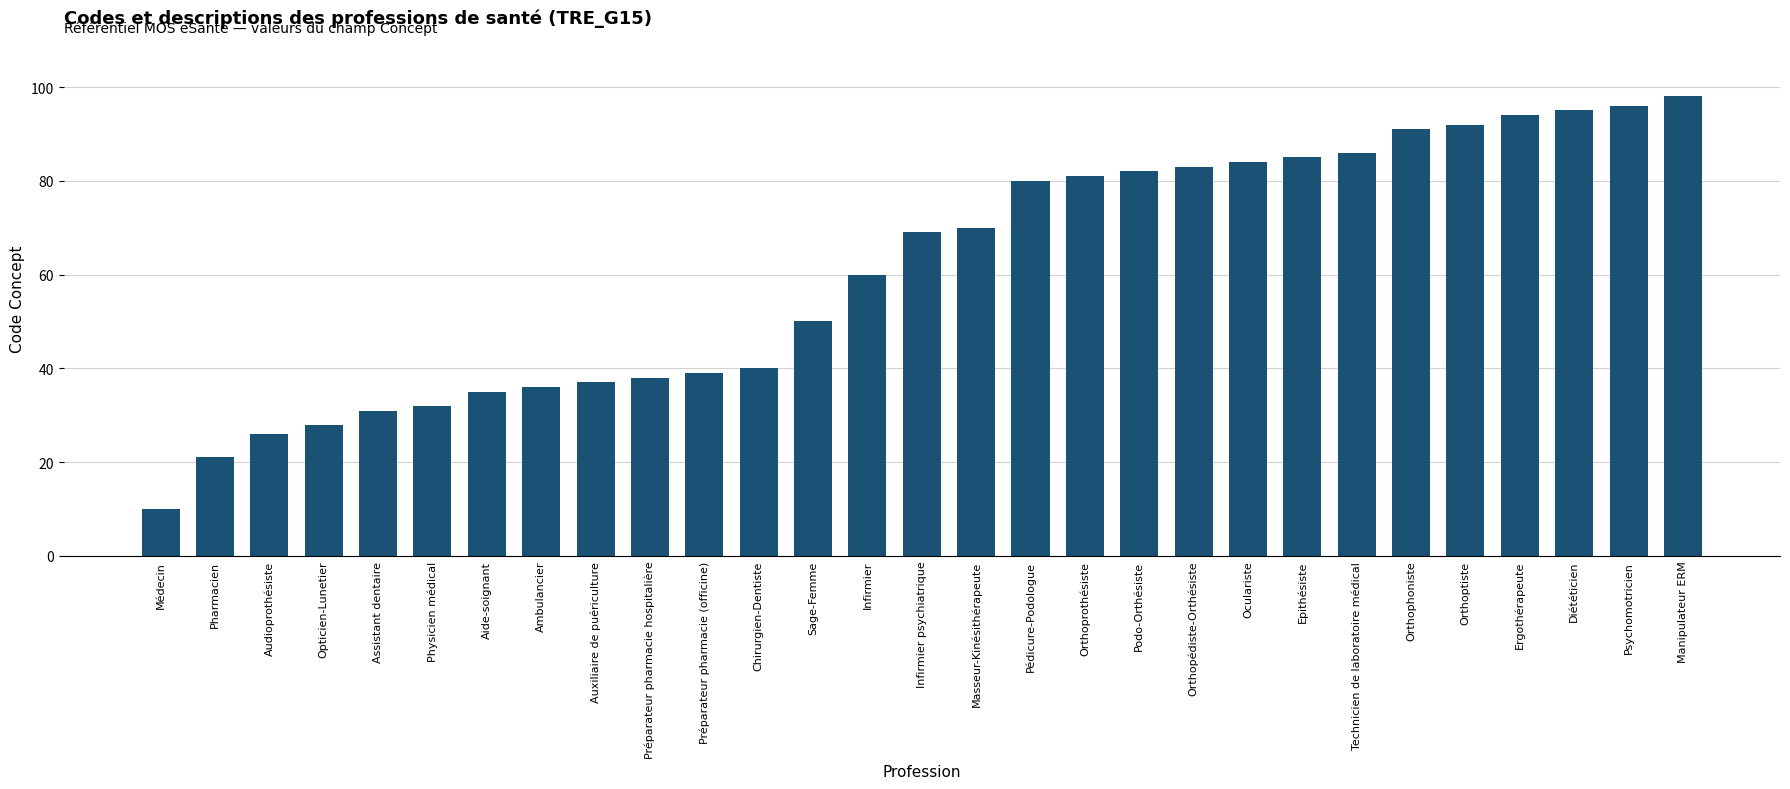

List the labels in order of value, smallest first.

Médecin, Pharmacien, Audioprothésiste, Opticien-Lunetier, Assistant dentaire, Physicien médical, Aide-soignant, Ambulancier, Auxiliaire de puériculture, Préparateur pharmacie hospitalière, Préparateur pharmacie (officine), Chirurgien-Dentiste, Sage-Femme, Infirmier, Infirmier psychiatrique, Masseur-Kinésithérapeute, Pédicure-Podologue, Orthoprothésiste, Podo-Orthésiste, Orthopédiste-Orthésiste, Oculariste, Epithésiste, Technicien de laboratoire médical, Orthophoniste, Orthoptiste, Ergothérapeute, Diététicien, Psychomotricien, Manipulateur ERM